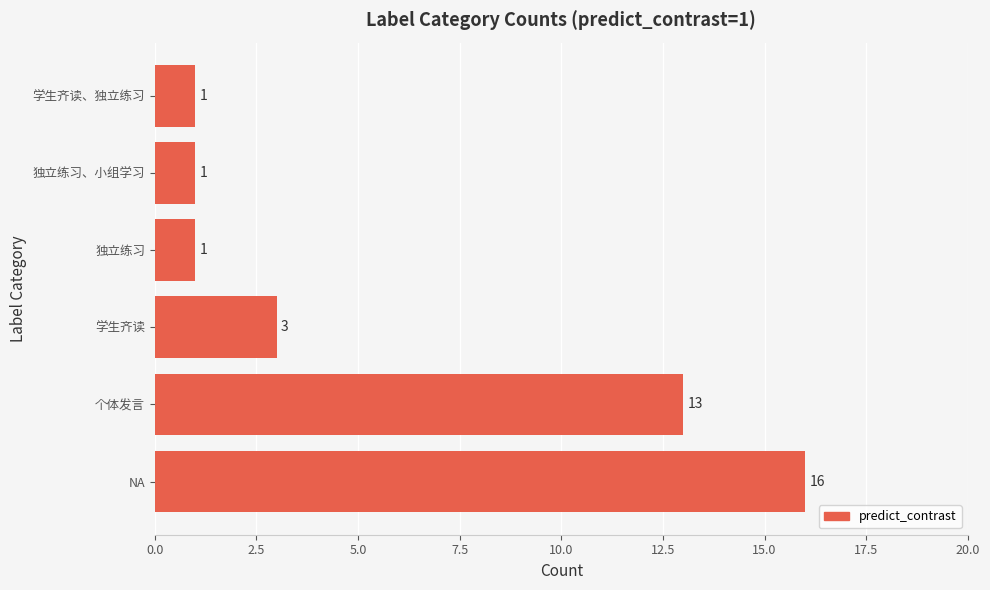

Are the bars grouped side by side (vs. stacked)?

No